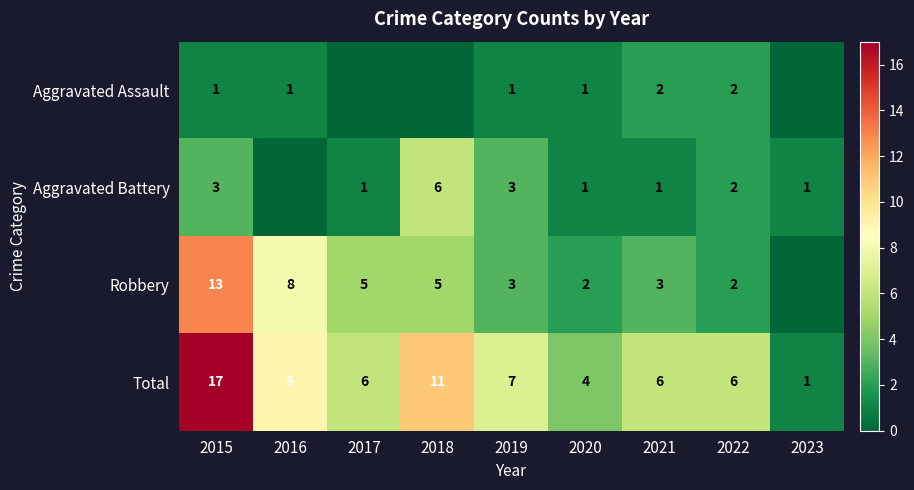

What is the sum of all Total values?

67